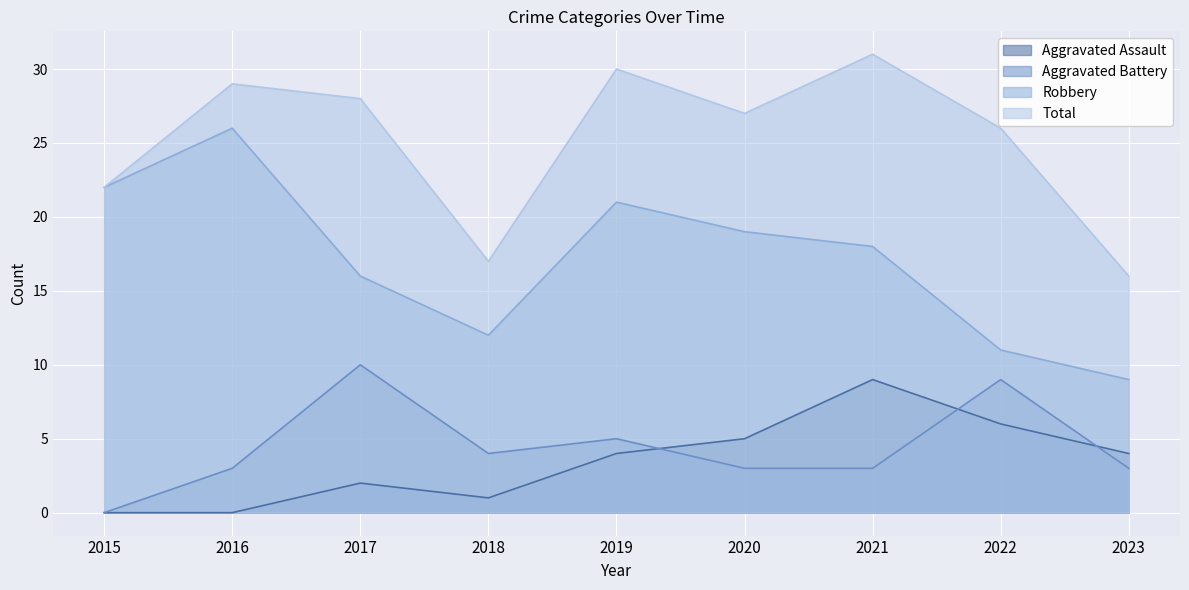

Reading right to left, what are all the values shown in this chart?

Aggravated Assault: 2023=4	2022=6	2021=9	2020=5	2019=4	2018=1	2017=2	2016=0	2015=0
Aggravated Battery: 2023=3	2022=9	2021=3	2020=3	2019=5	2018=4	2017=10	2016=3	2015=0
Robbery: 2023=9	2022=11	2021=18	2020=19	2019=21	2018=12	2017=16	2016=26	2015=22
Total: 2023=16	2022=26	2021=31	2020=27	2019=30	2018=17	2017=28	2016=29	2015=22